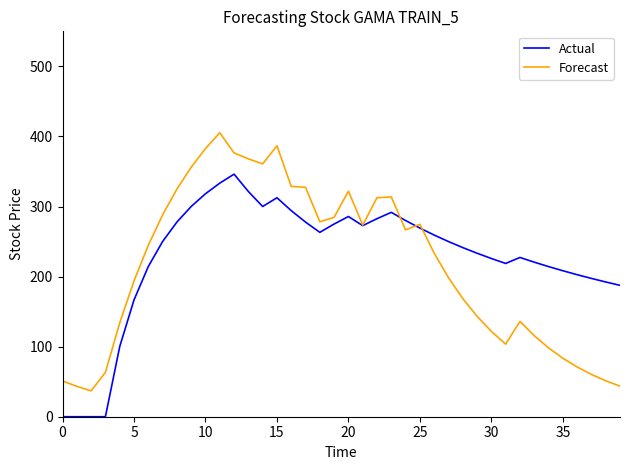

Rank the series by their maximum value, from lowest to highest.

Actual, Forecast